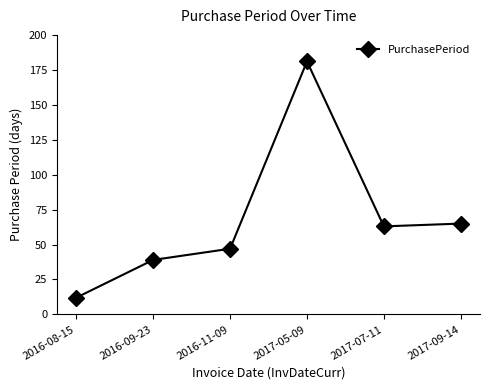

What is the maximum value shown in the chart?

181